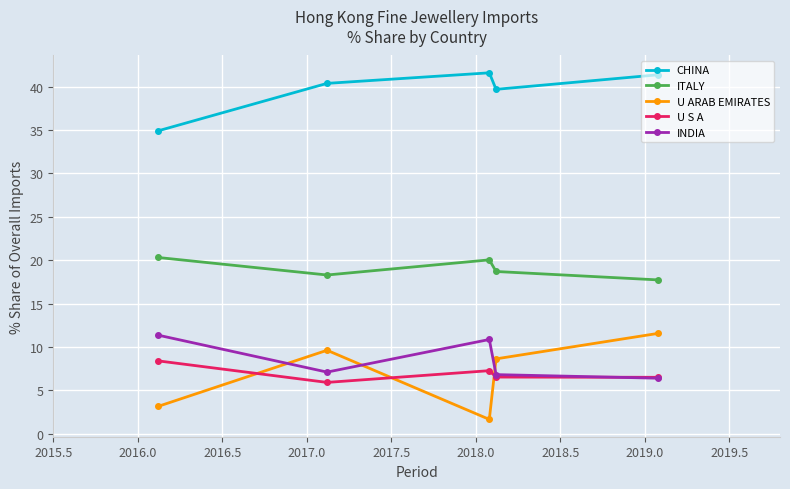

True or false: INDIA has more than 2 points higher than both neighbors.

False